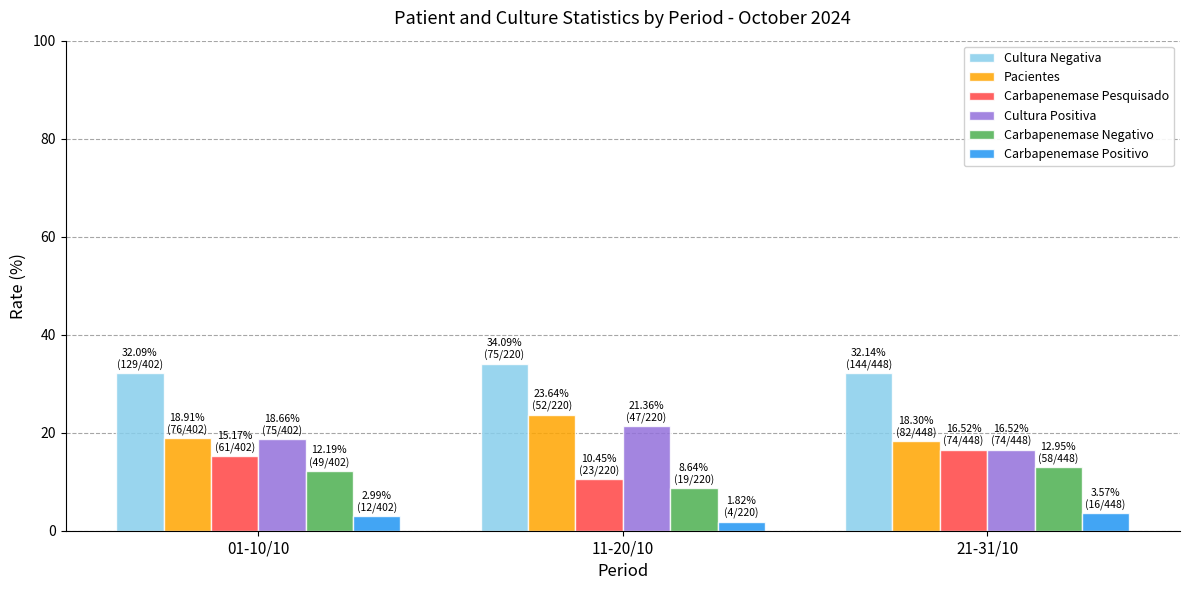

What position from the right is 01-10/10?

3